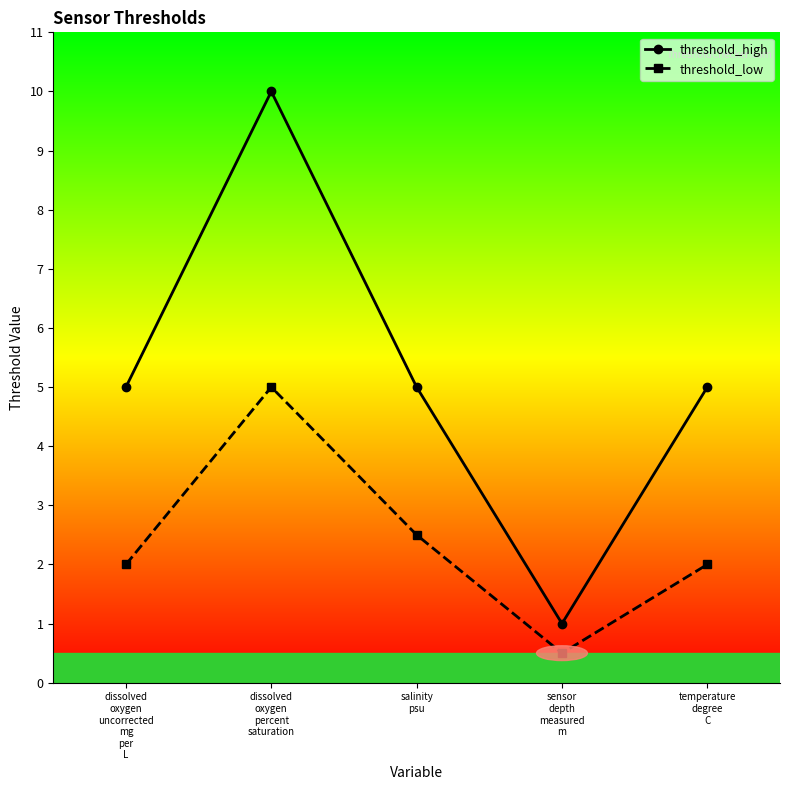

List the series in order of their overall mean, lowest first.

threshold_low, threshold_high